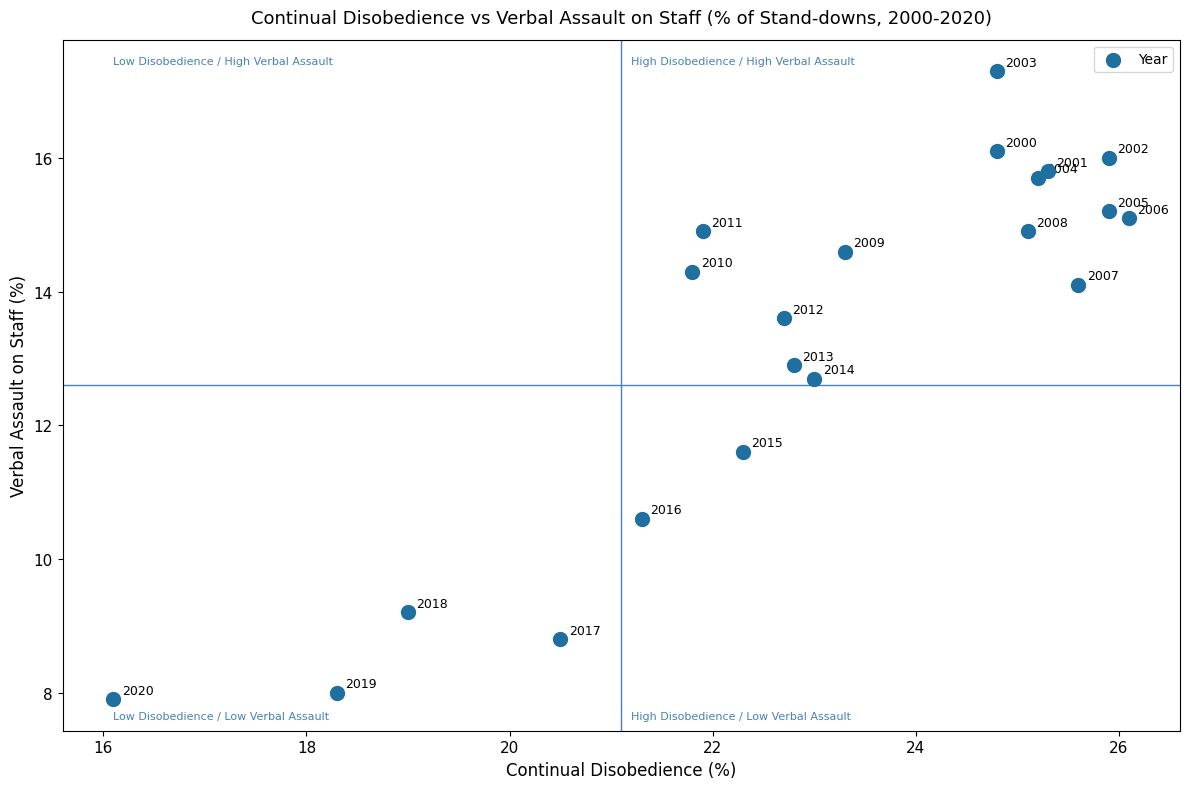

What Y value in the scatter plot is closest to 12?

11.6